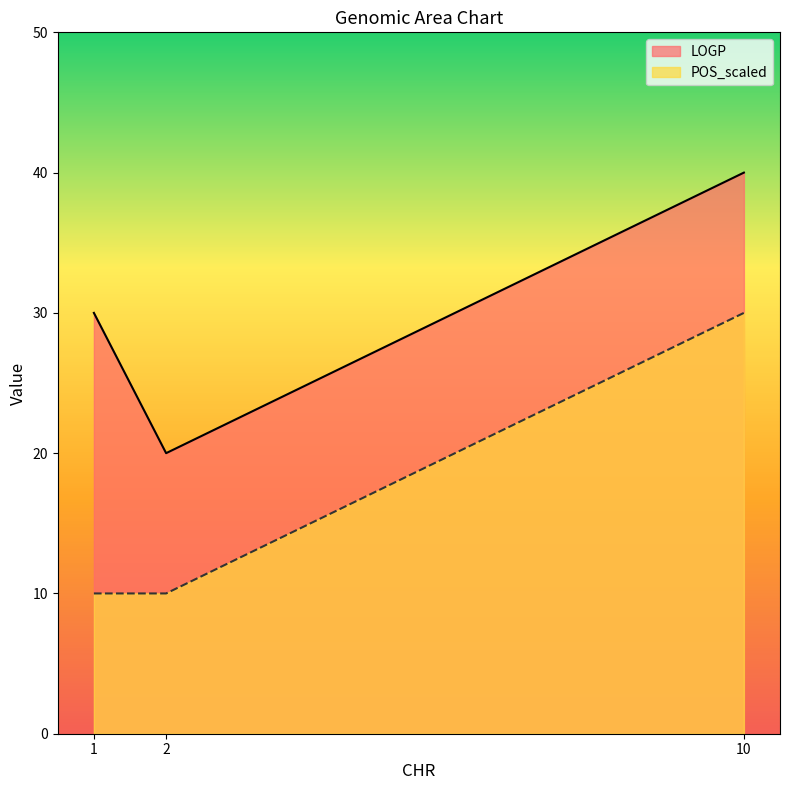

What is the value of the POS_scaled point at the 2nd from the left?

10